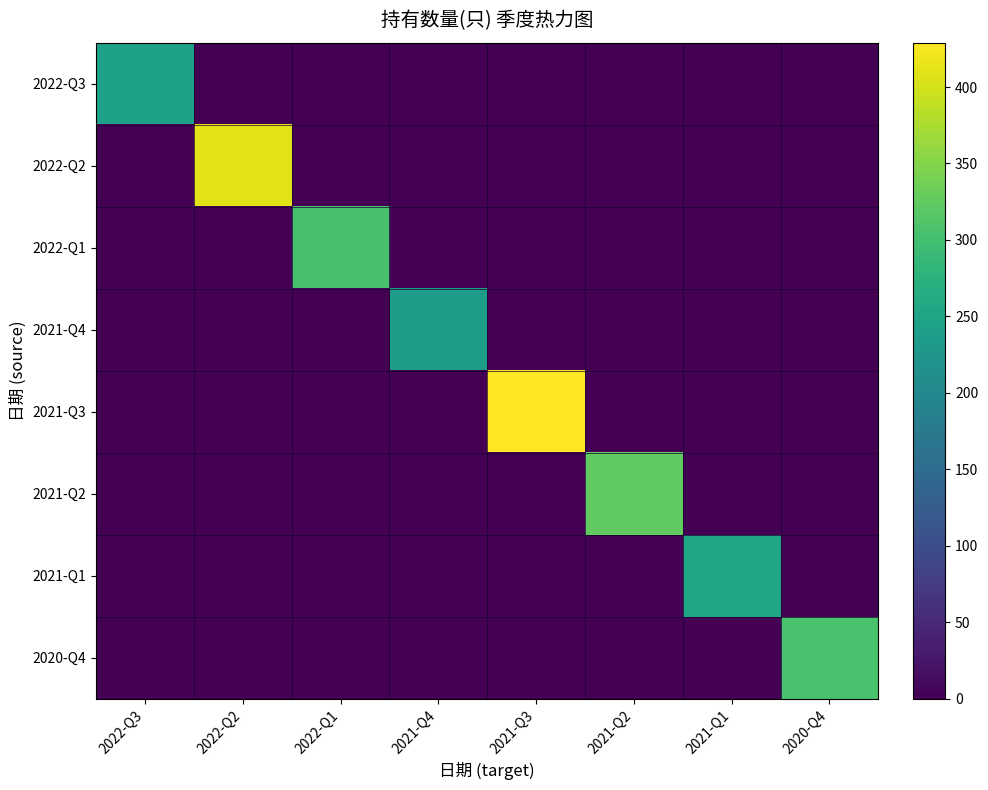

At which category is the sum across all series the highest?

2021-Q3